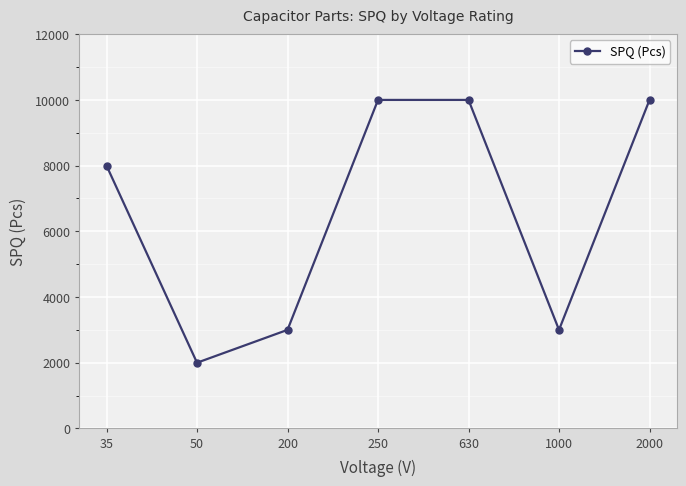

What is the approximate value at 1000, to the nearest 10?

3000